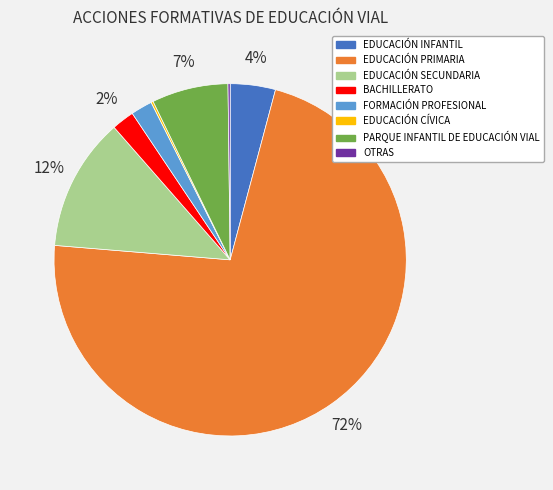

What is the largest slice in the pie chart?

EDUCACIÓN PRIMARIA